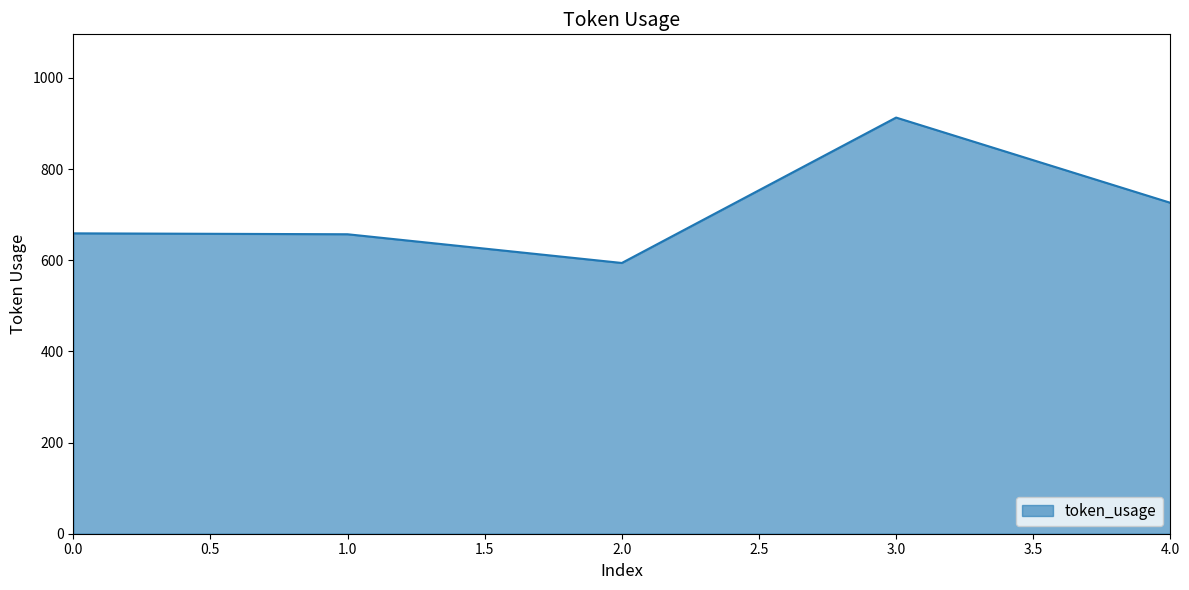

What is the approximate value at 3.0, to the nearest 5?

915